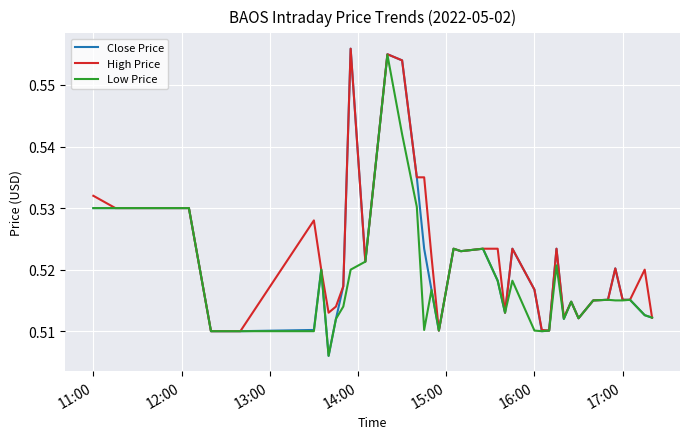

Which series has the largest total across all categories?

High Price